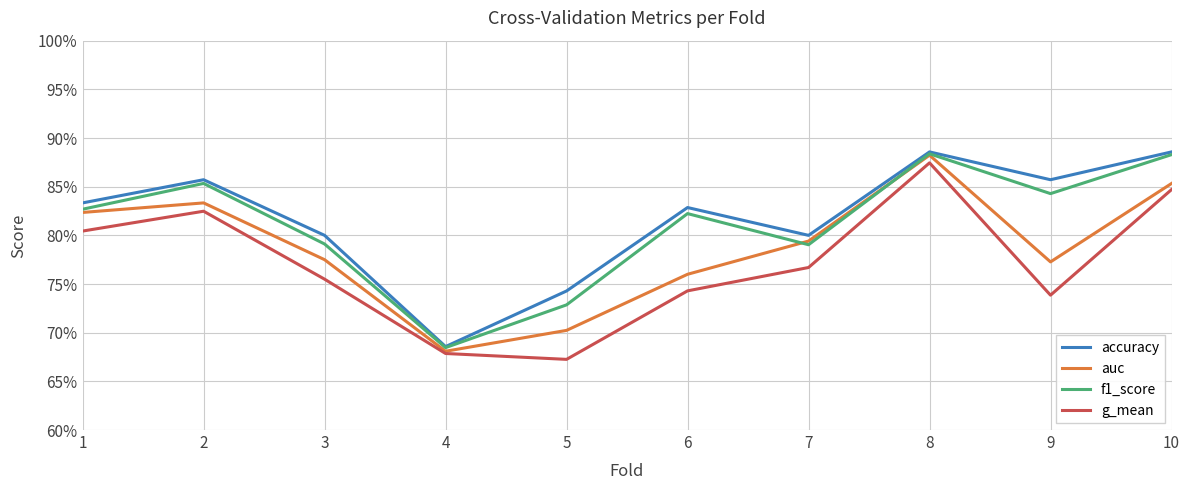

Which series has the largest total across all categories?

accuracy